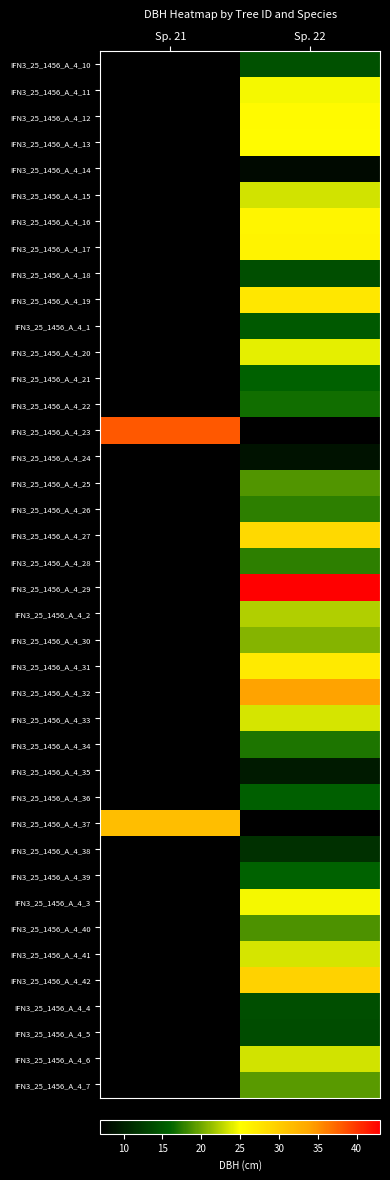

The IFN3_25_1456_A_4_26 series shows 17.6 at Sp. 22. True or false?

True